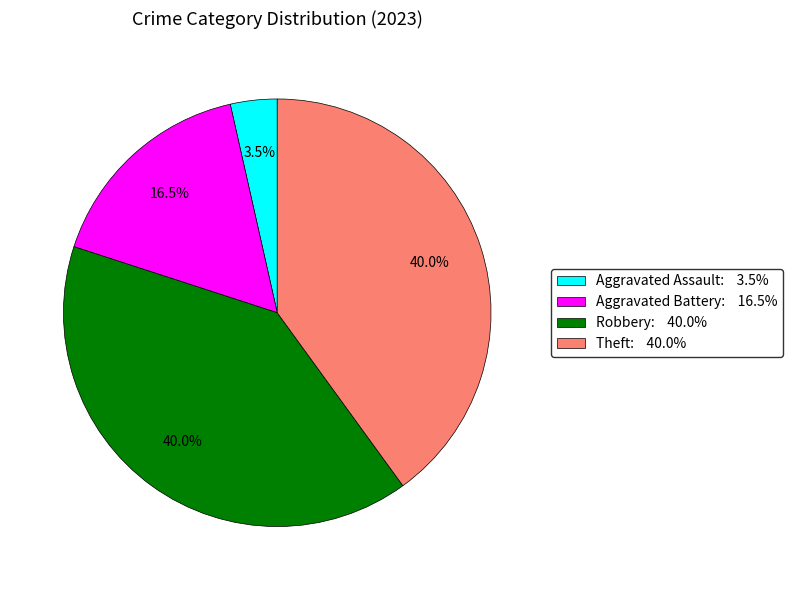

Does Robbery: 40.0% account for over 50% of the chart?

No